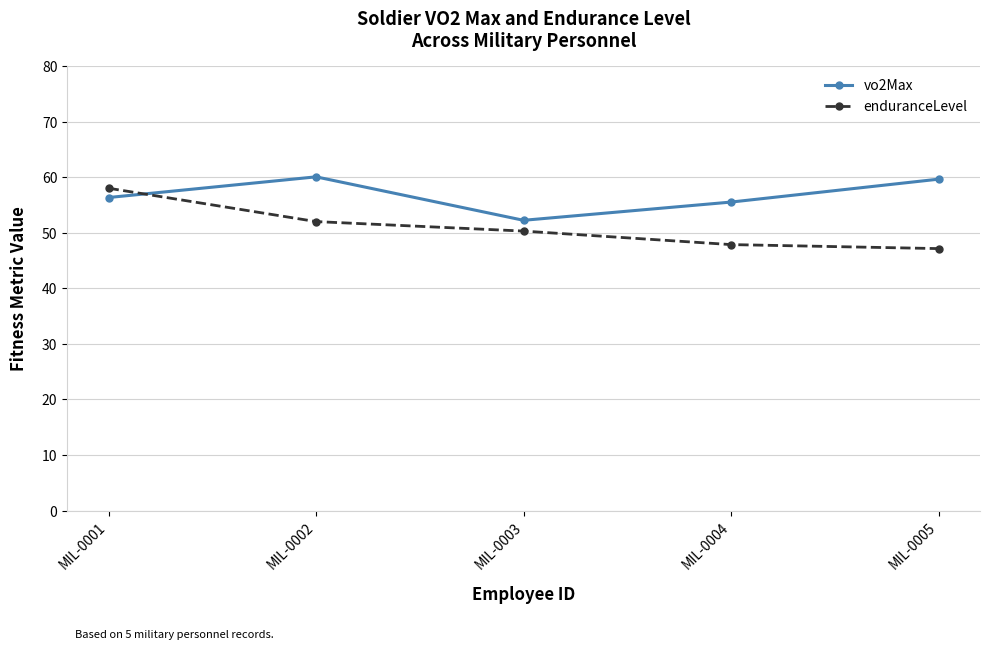

What is the smallest value displayed?

47.1